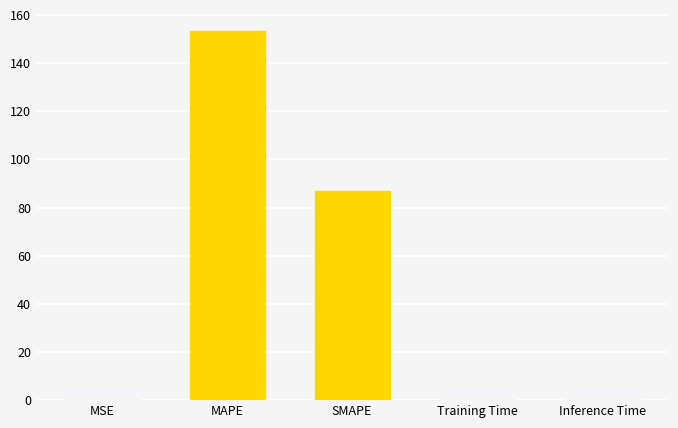

At which category does the chart reach its peak across all series?

MAPE